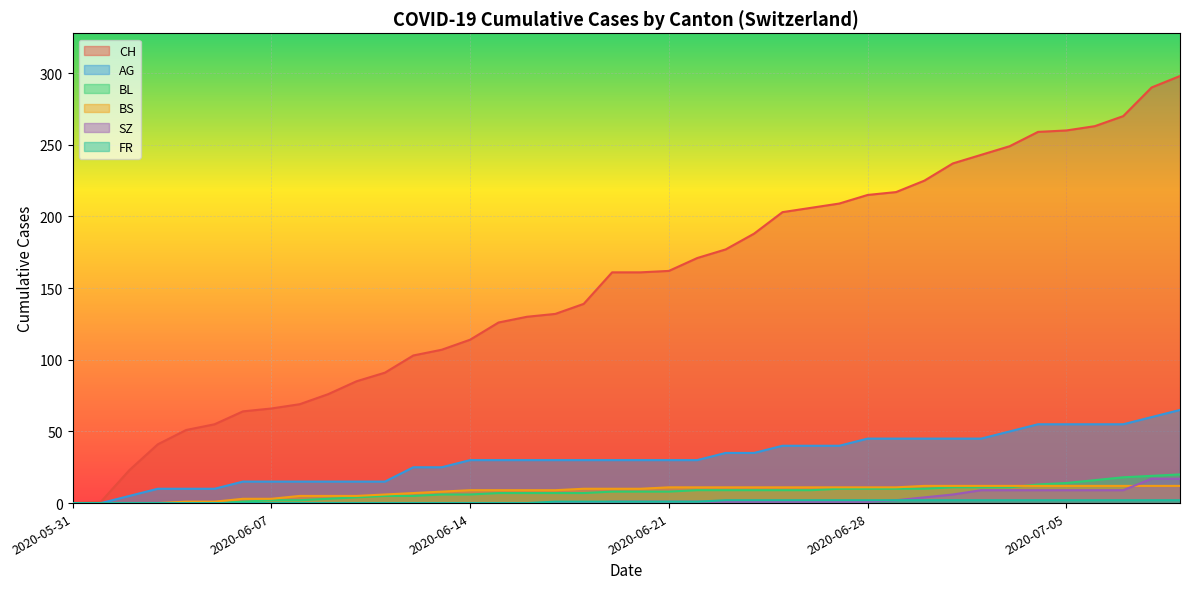

Which has a higher value, 2020-06-02 or 2020-06-26?

2020-06-26